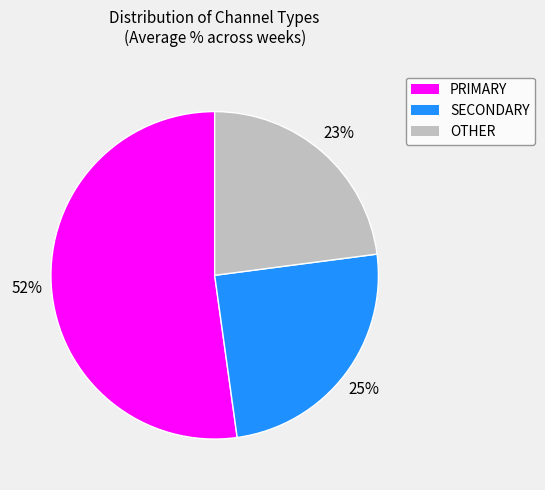

How many slices are in this pie chart?

3